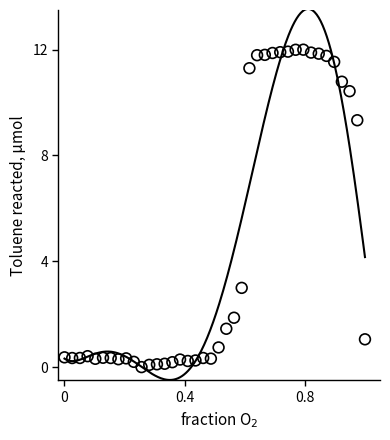

What is the range of X values (max minus min)?

1.0